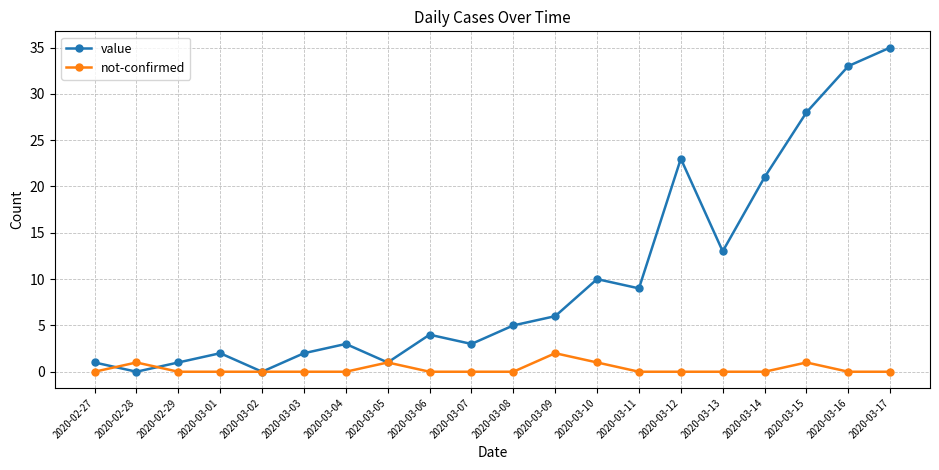

Reading left to right, transcribe all the data shown in this chart.

value: 1	0	1	2	0	2	3	1	4	3	5	6	10	9	23	13	21	28	33	35
not-confirmed: 0	1	0	0	0	0	0	1	0	0	0	2	1	0	0	0	0	1	0	0